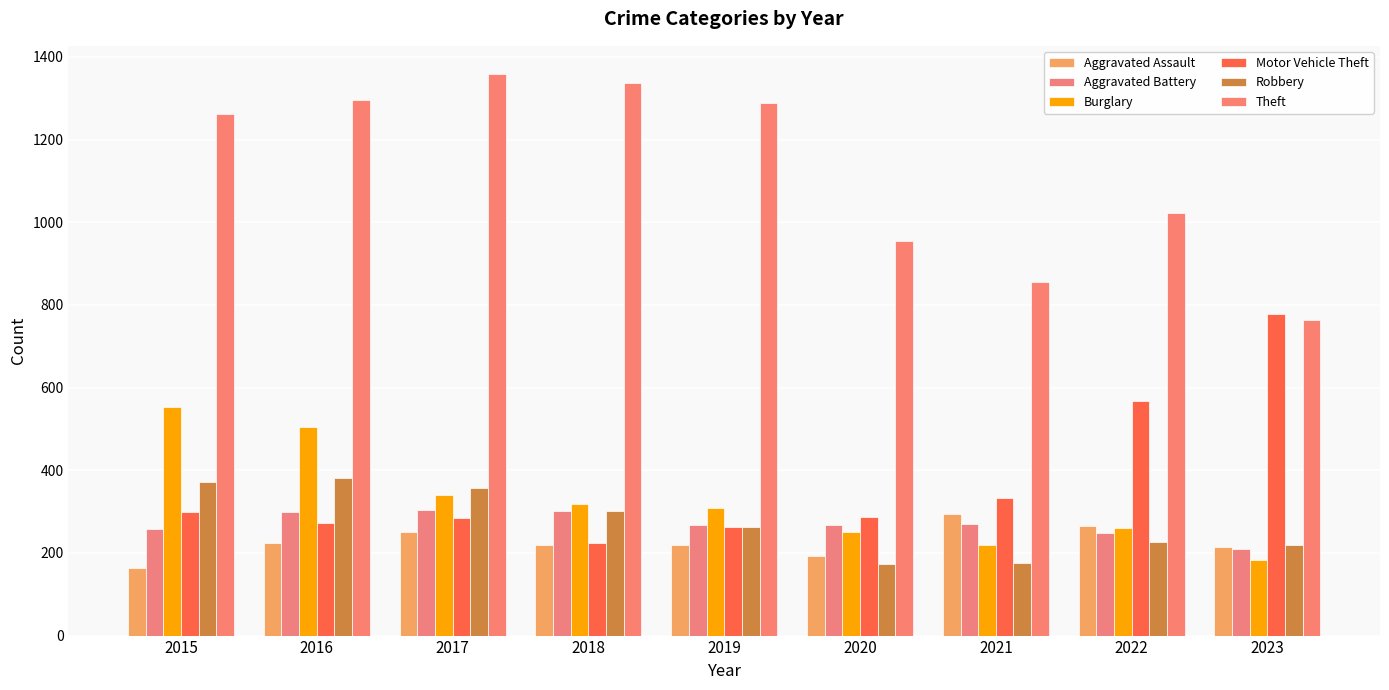

At which category is the sum across all series the highest?

2016